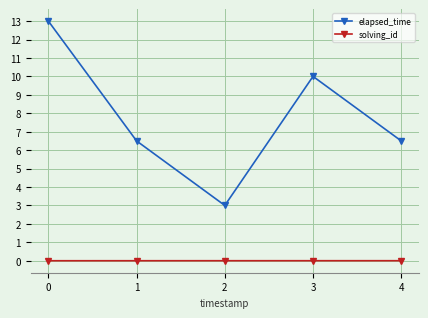

Which series has the largest range (max minus min)?

elapsed_time